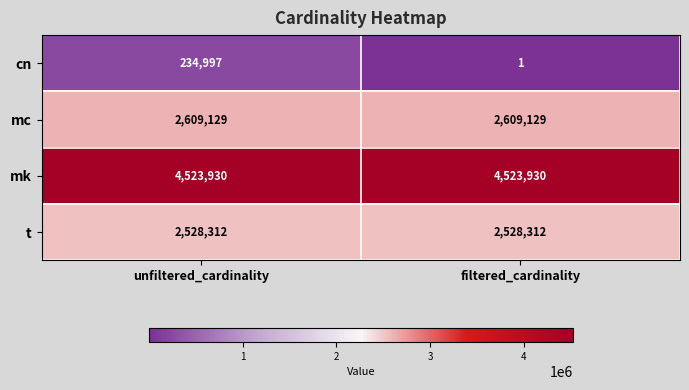

Reading left to right, extract all data points from this chart.

cn: unfiltered_cardinality=234997	filtered_cardinality=1
mc: unfiltered_cardinality=2609129	filtered_cardinality=2609129
mk: unfiltered_cardinality=4523930	filtered_cardinality=4523930
t: unfiltered_cardinality=2528312	filtered_cardinality=2528312